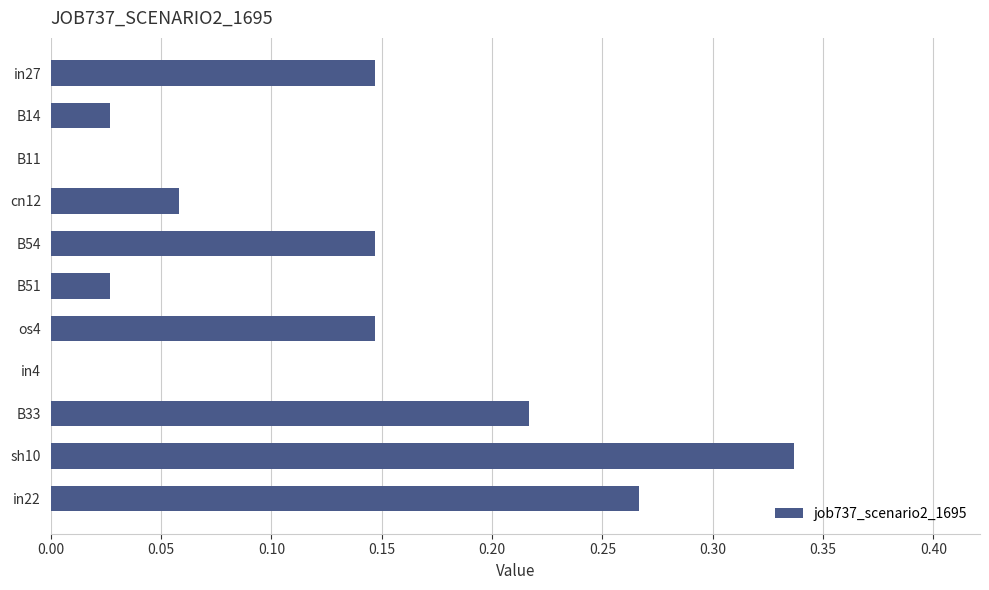

What is the change in value from os4 to in22?

+0.1